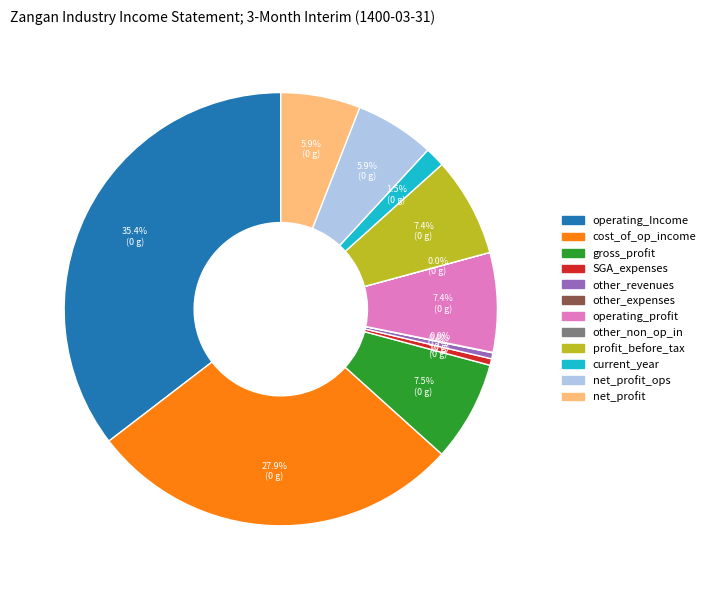

Does any single category account for the majority?

No